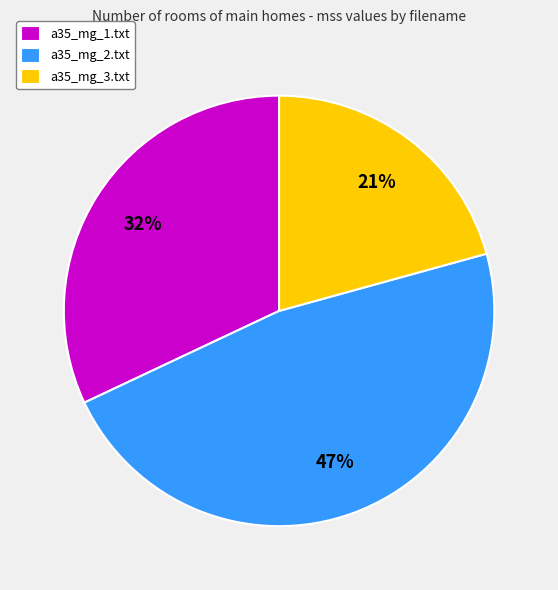

Is it true that a35_mg_1.txt is 44% of the pie?

False